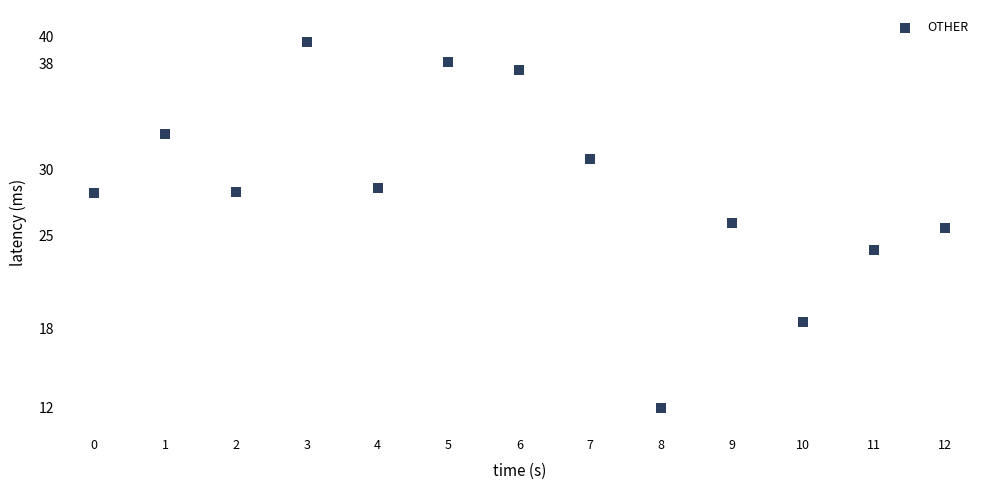

What Y value in the scatter plot is closest to 25?

25.5